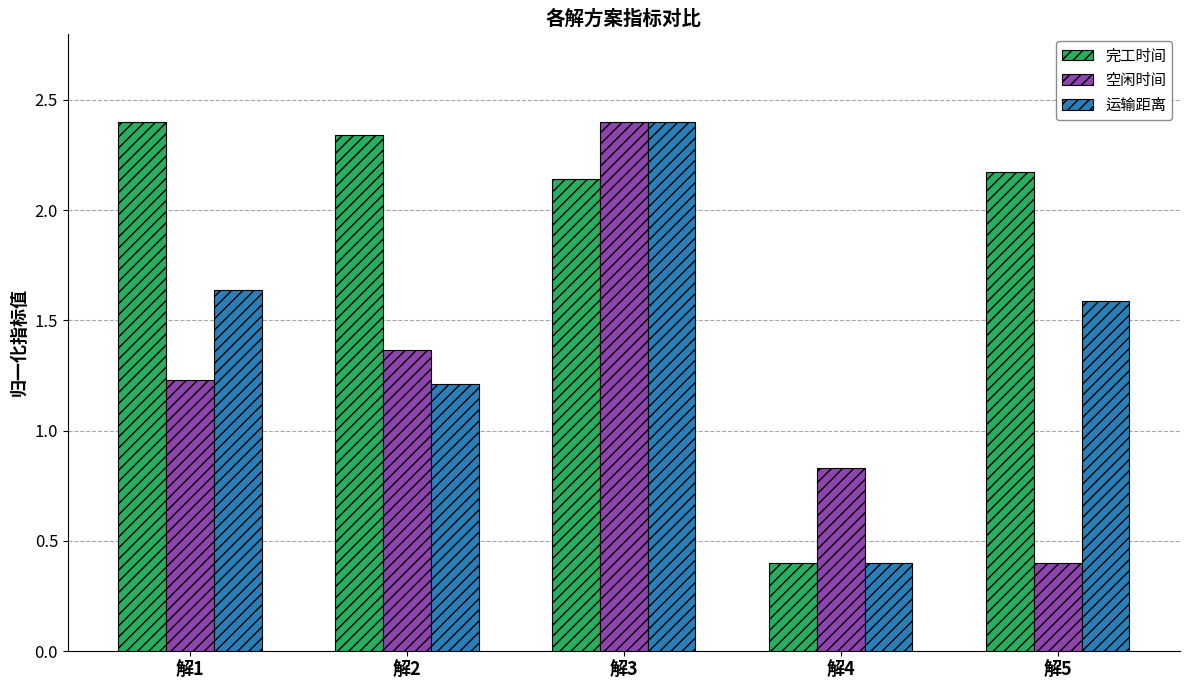

Are the bars horizontal?

No